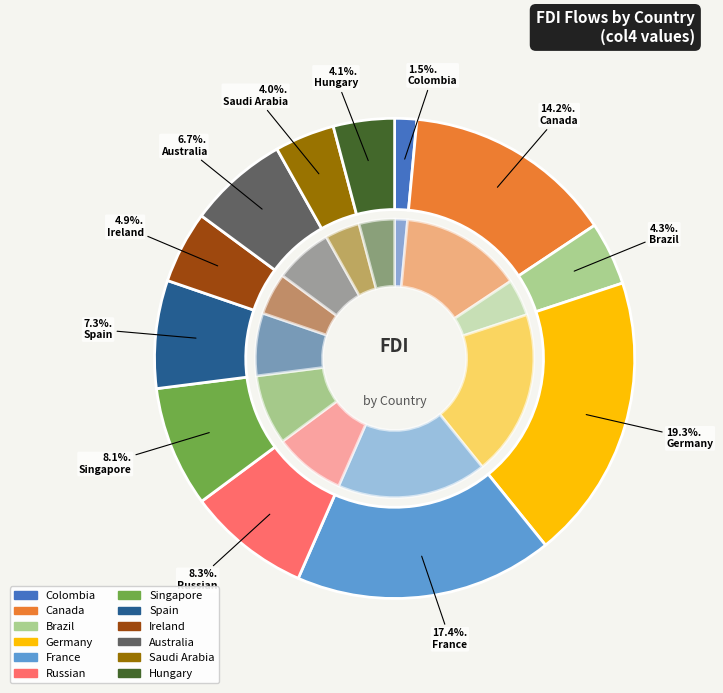

The Canada slice represents 14% of the pie. True or false?

True